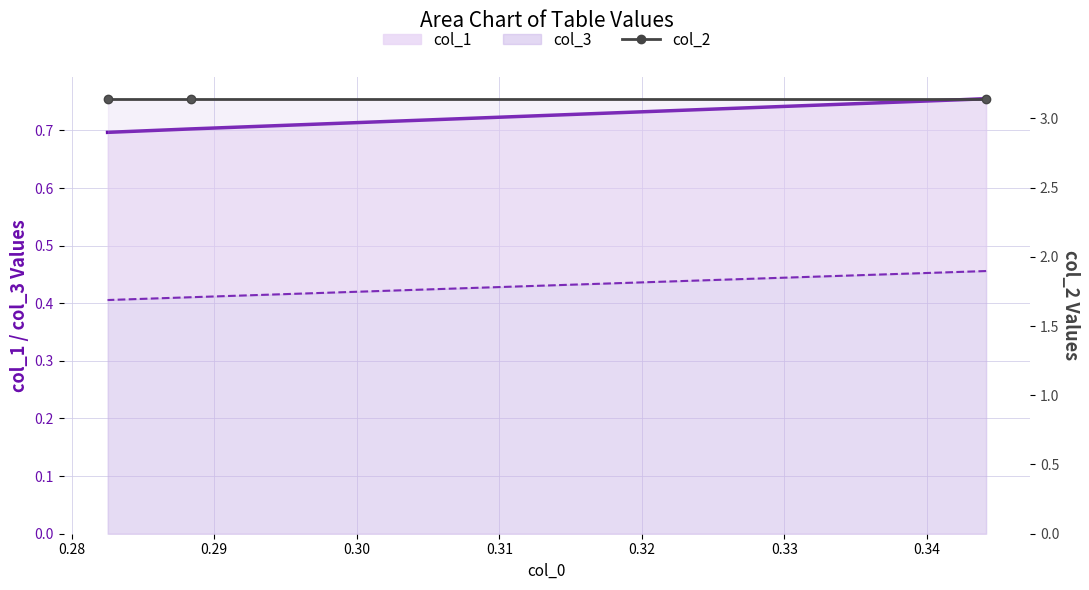

Which series has the largest range (max minus min)?

col_1